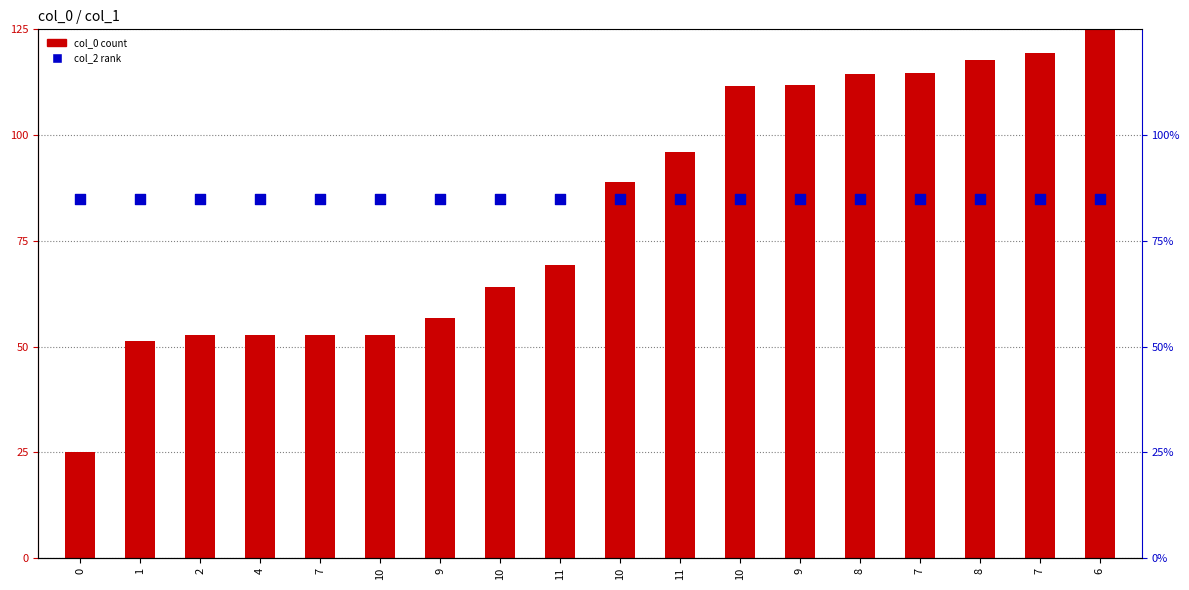

Which series reaches the minimum Y coordinate?

col_0